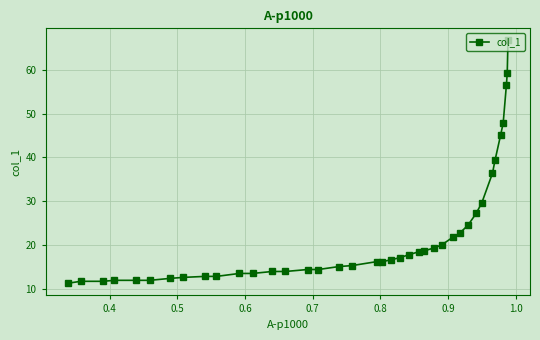

What is the difference between the second highest and second lowest values?

47.6